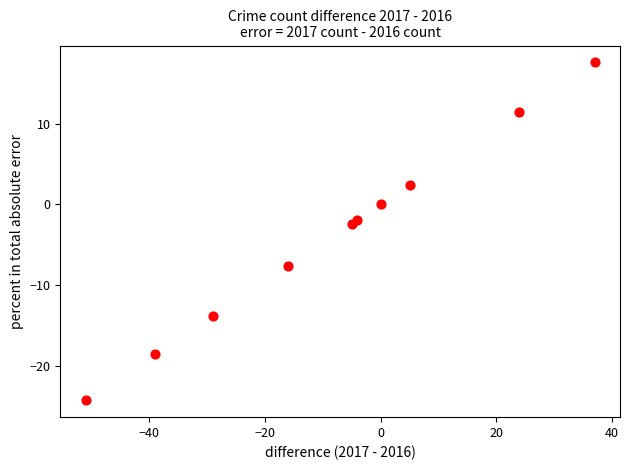

What Y value in the scatter plot is closest to -3?

-2.4